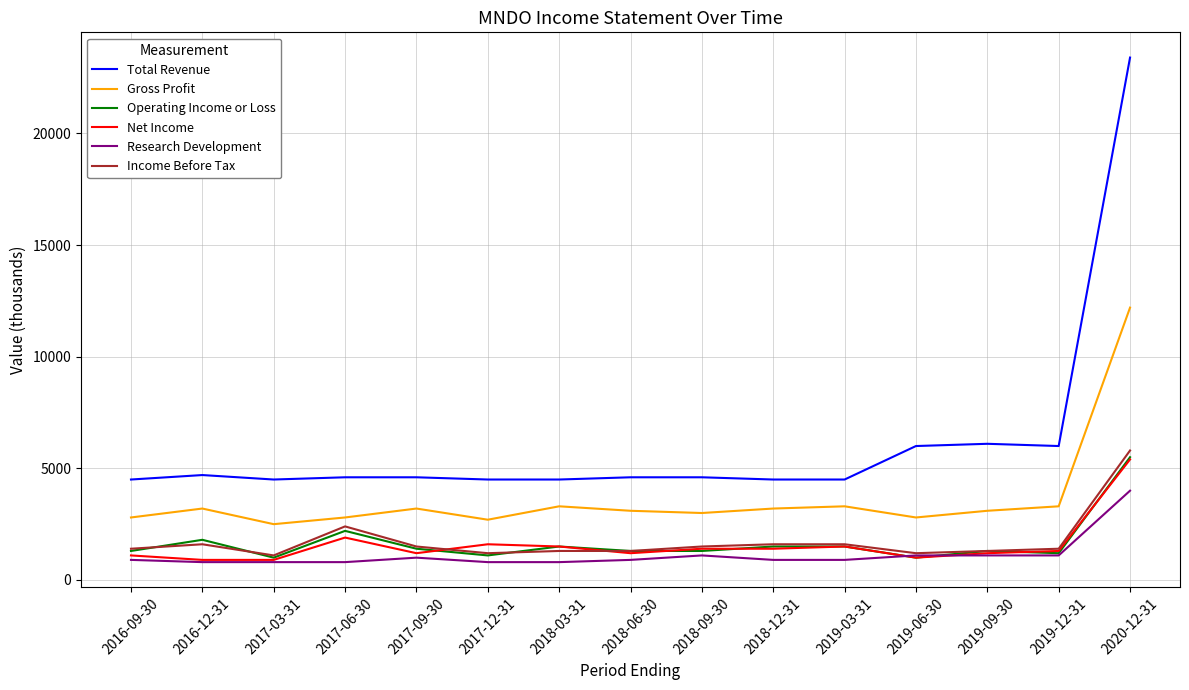

What position from the left is 2019-03-31?

11